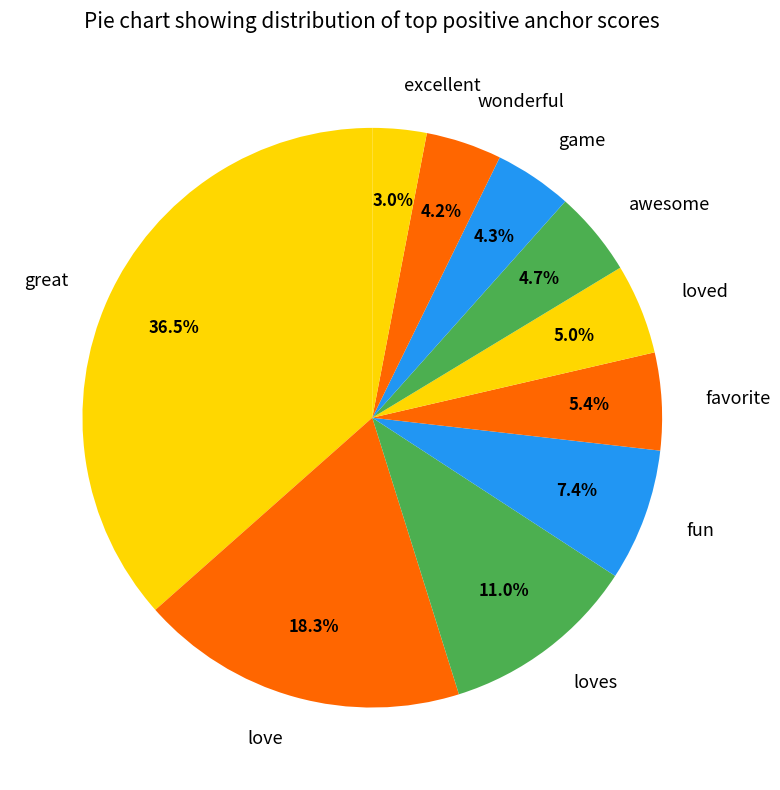

Between loves and great, which is larger?

great